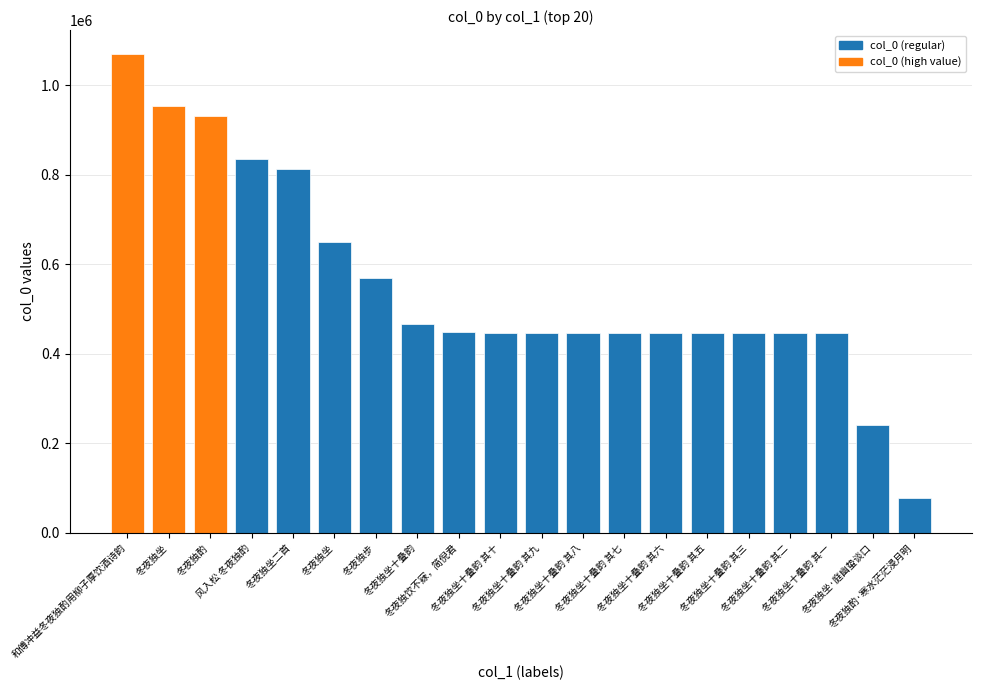

Which has a higher value, 冬夜独坐十叠韵 其三 or 冬夜独坐十叠韵 其七?

冬夜独坐十叠韵 其七